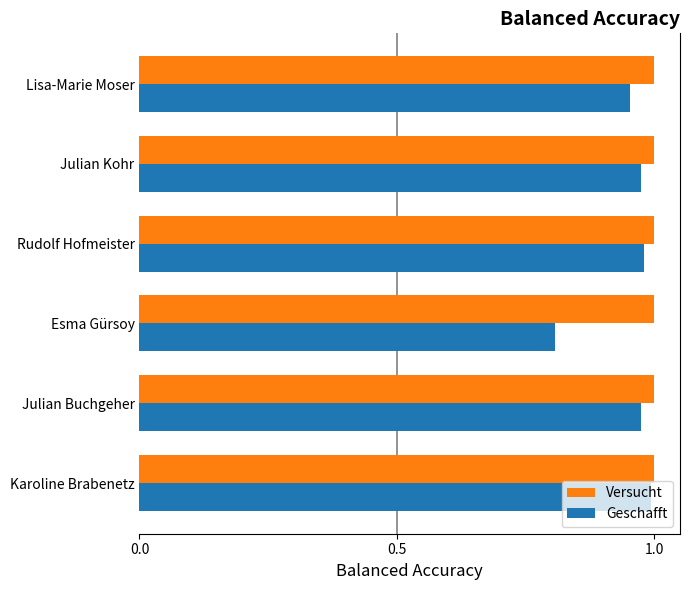

Which series has the widest spread of values?

Geschafft